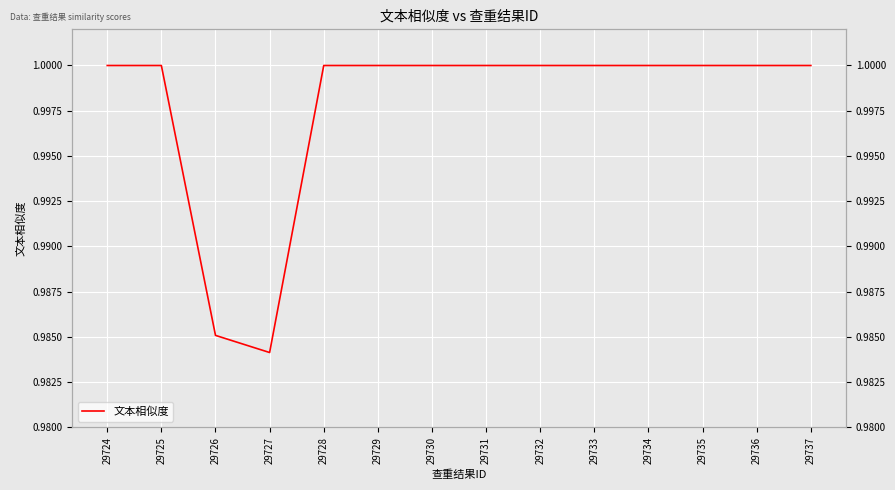

Which category has the highest value across all series?

29724